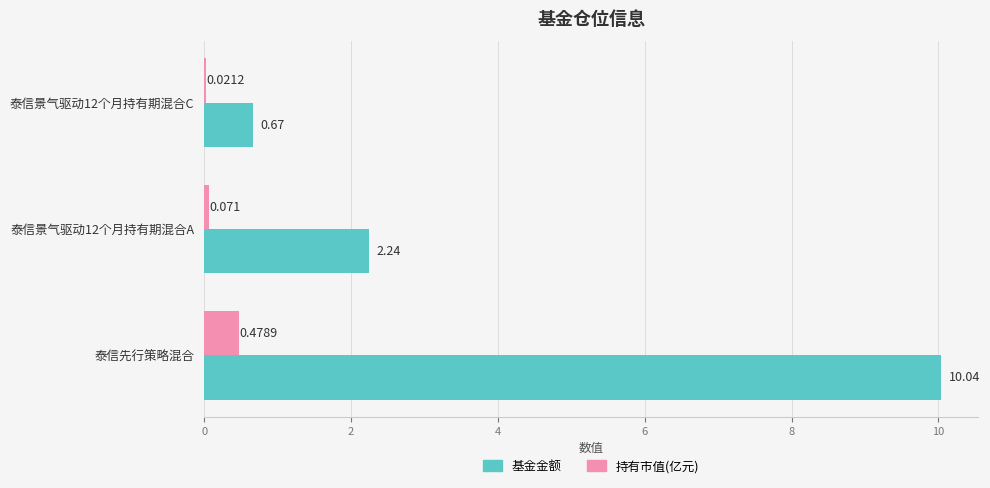

Is the value of 持有市值(亿元) at 泰信景气驱动12个月持有期混合C greater than the value of 基金金额 at 泰信景气驱动12个月持有期混合A?

No